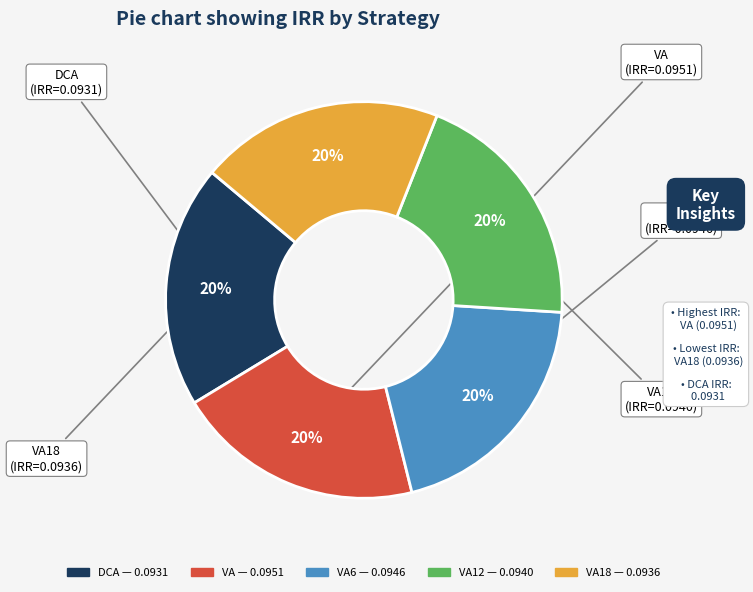

To the nearest percent, what is the average slice percentage?

20%